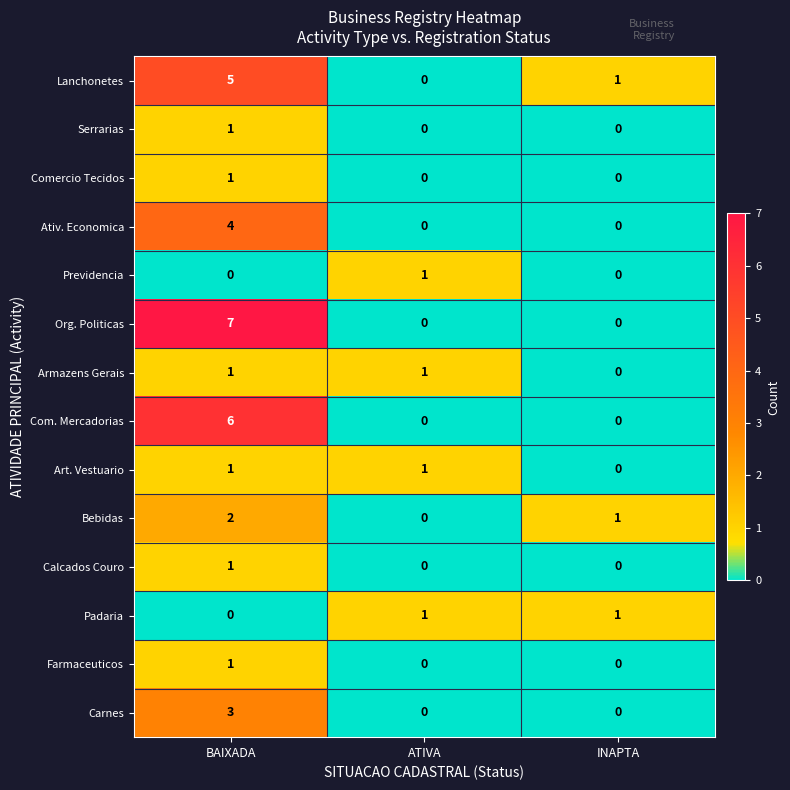

The Padaria series shows 1 at ATIVA. True or false?

True